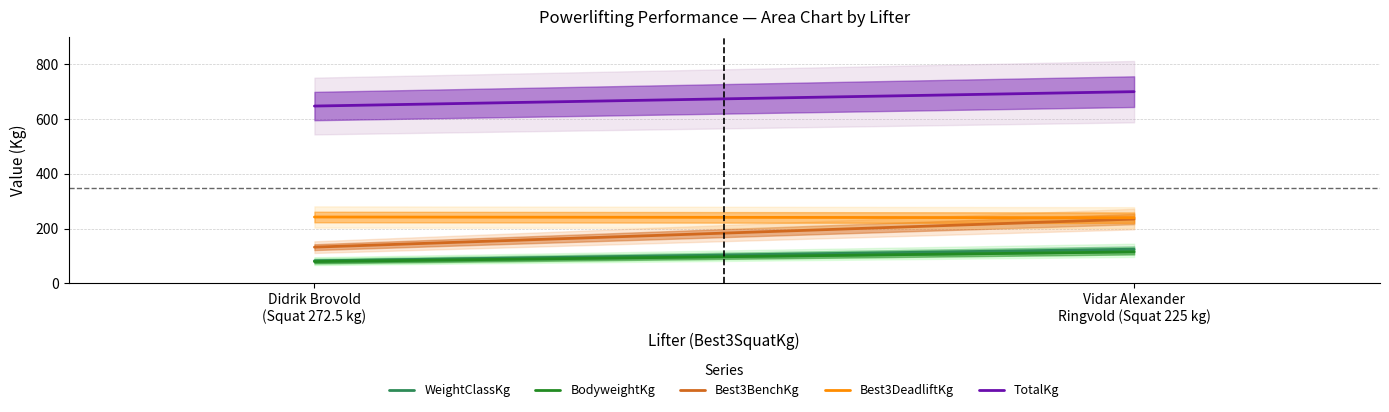

Reading left to right, extract all data points from this chart.

WeightClassKg: 82.5	125.0
BodyweightKg: 79.9	115.2
Best3BenchKg: 132.5	235.0
Best3DeadliftKg: 242.5	240.0
TotalKg: 647.5	700.0